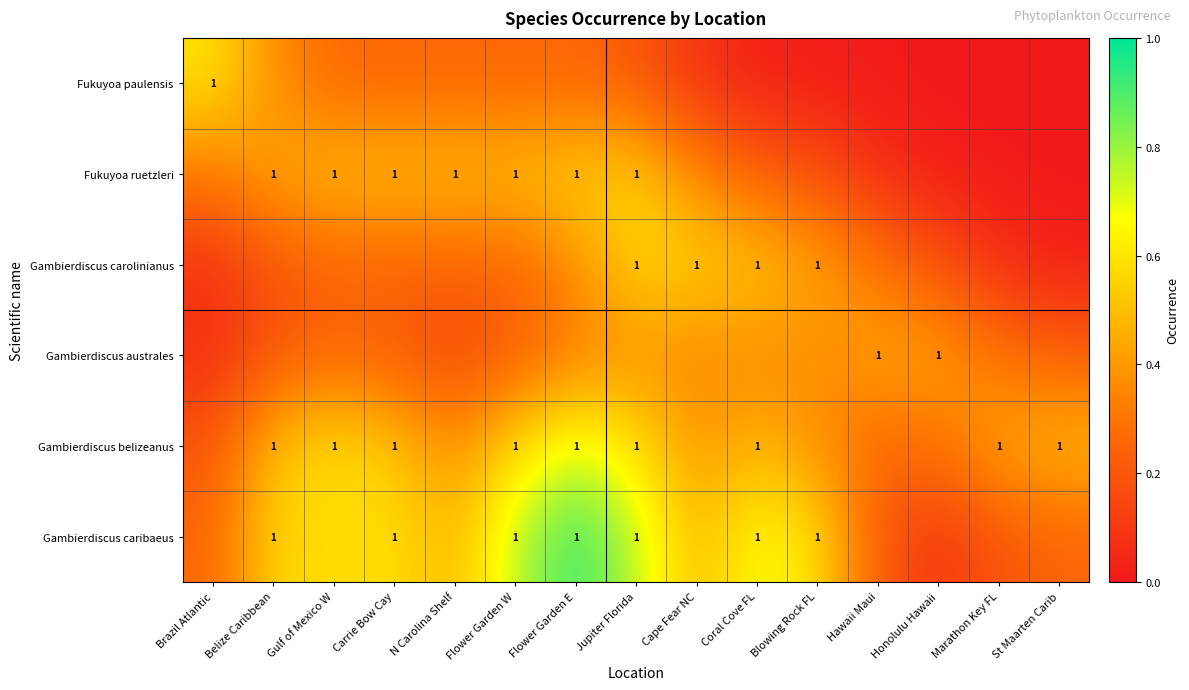

List the series in order of their peak value, highest first.

Gambierdiscus caribaeus, Gambierdiscus belizeanus, Fukuyoa paulensis, Gambierdiscus carolinianus, Fukuyoa ruetzleri, Gambierdiscus australes